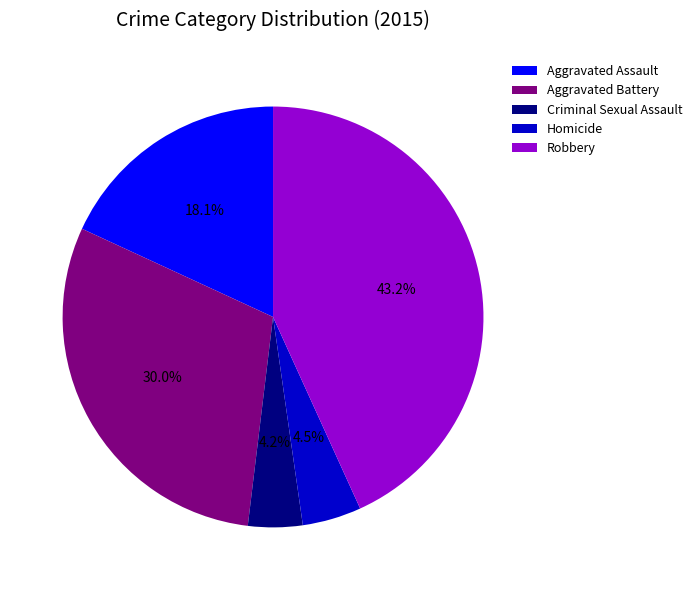

Does any single category account for the majority?

No